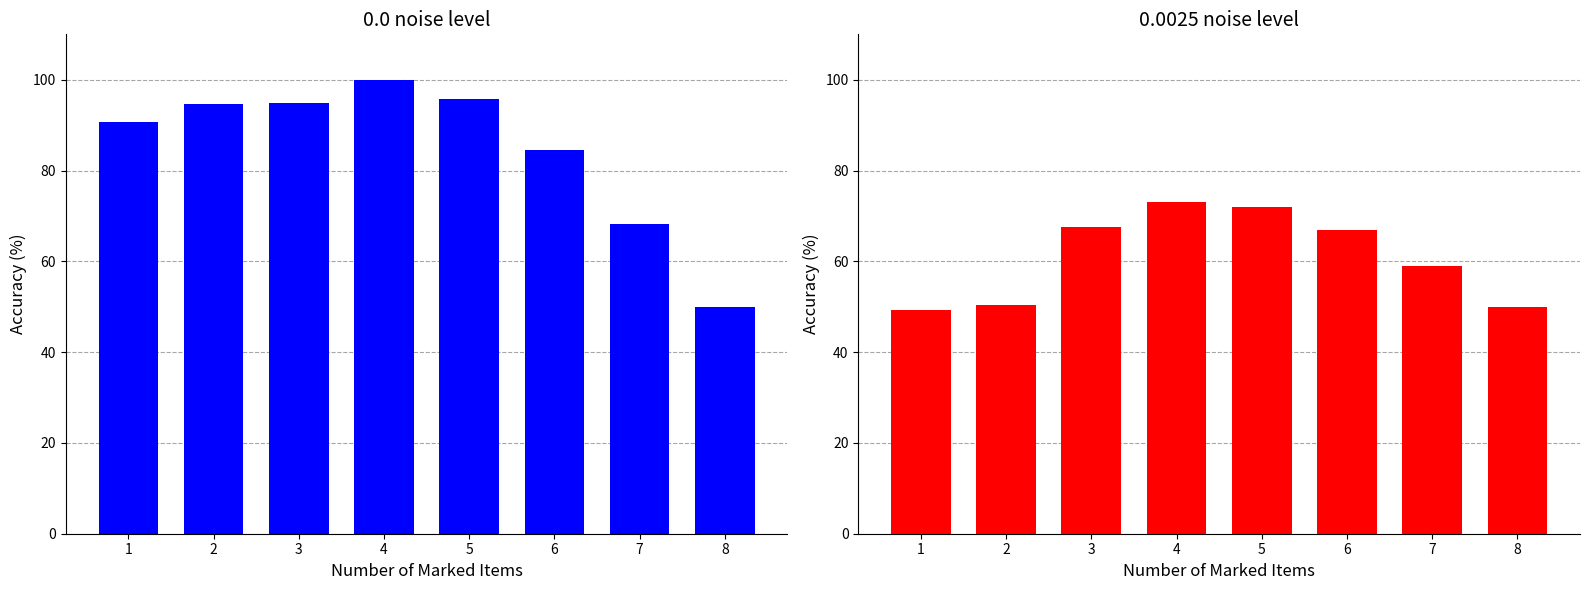

What is the sum of all 0.0025 noise level values?

488.3